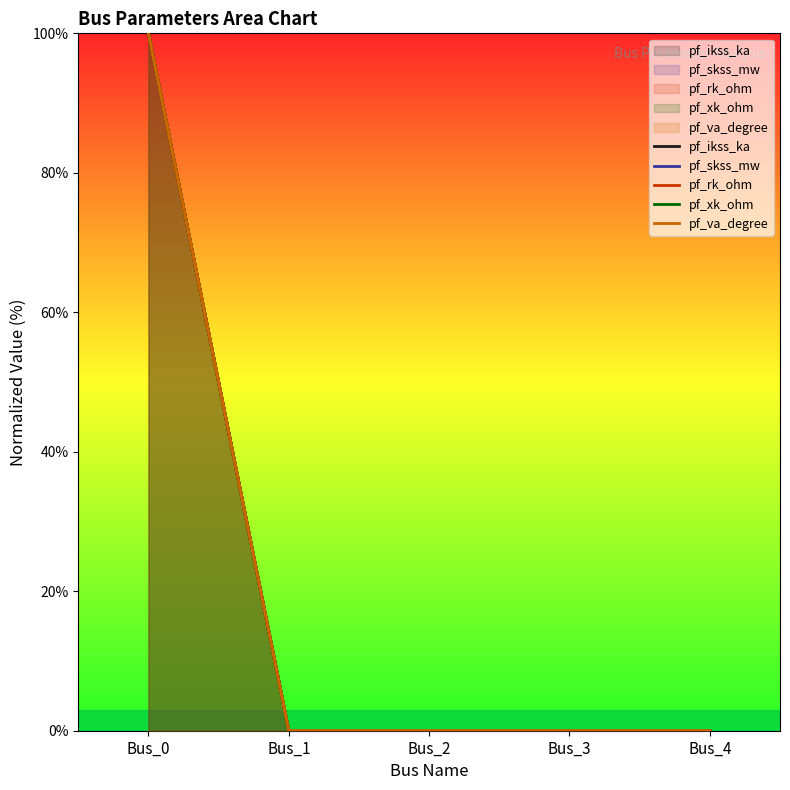

True or false: pf_rk_ohm has a value of 40 at Bus_1.

False